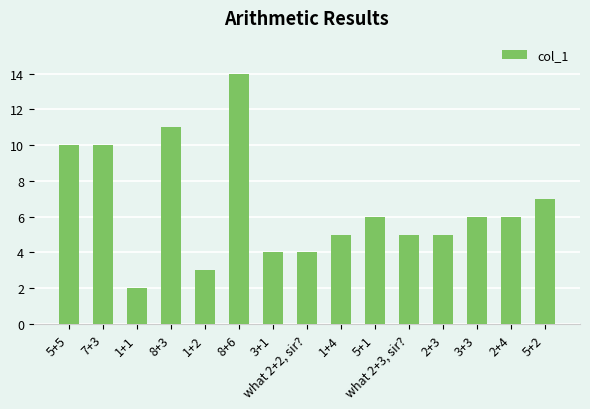

Between what 2+2, sir? and 2+3, which is larger?

2+3